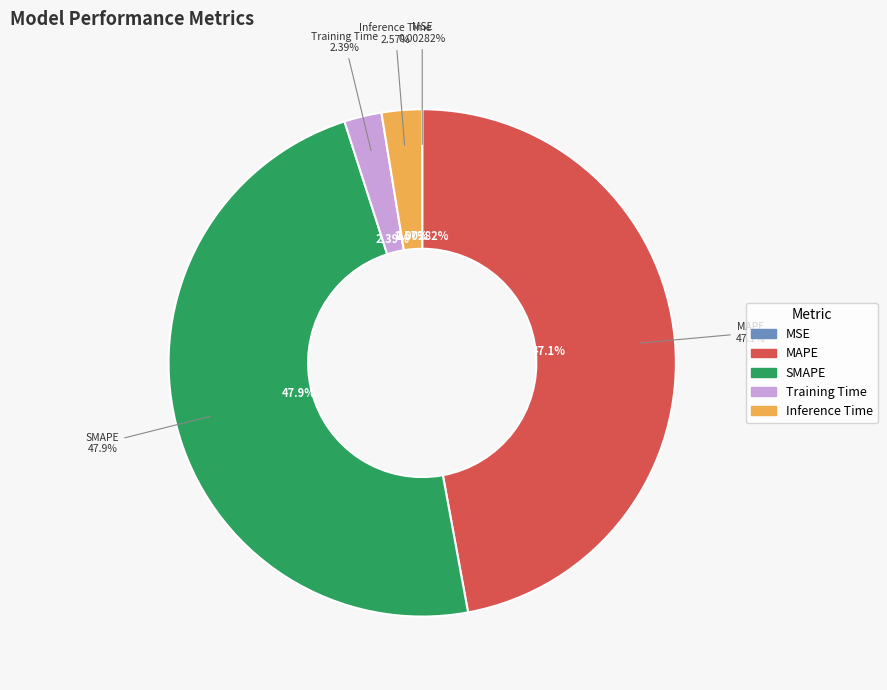

To the nearest percent, what percentage of the pie is Inference Time?

3%